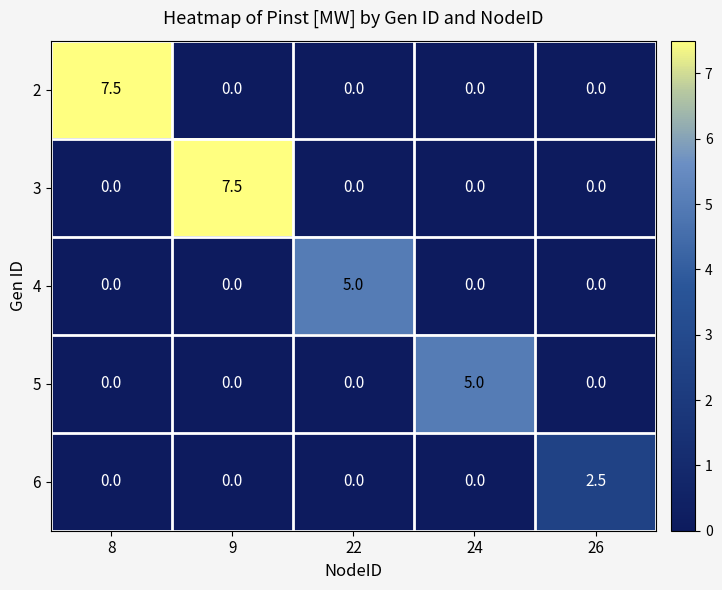

Which category has the highest value in the 6 series?

26